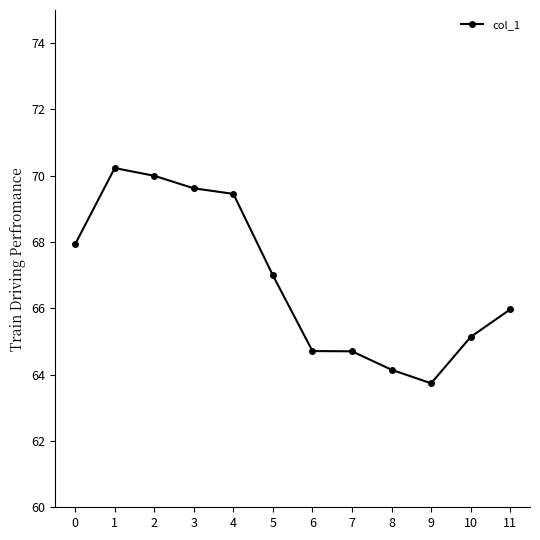

Approximately how many times larger is the value at 3 compared to 6?

1.1